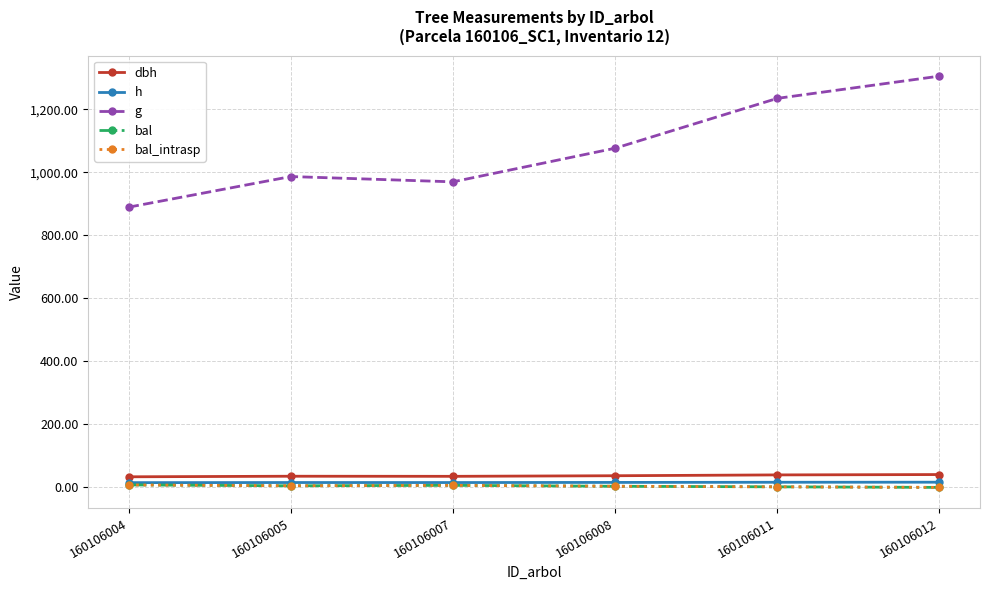

List the labels in order of bal_intrasp value, smallest first.

160106012, 160106011, 160106008, 160106005, 160106007, 160106004